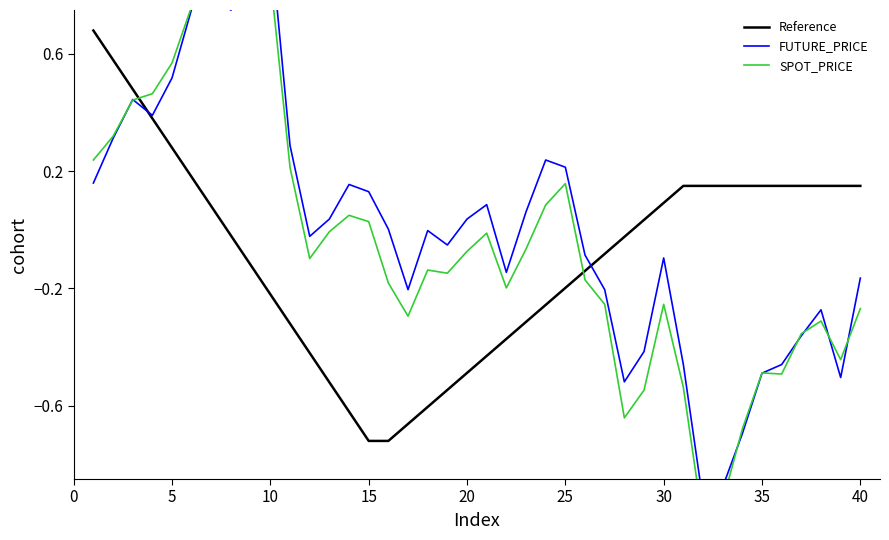

Rank the series by their maximum value, from lowest to highest.

Reference, SPOT_PRICE, FUTURE_PRICE